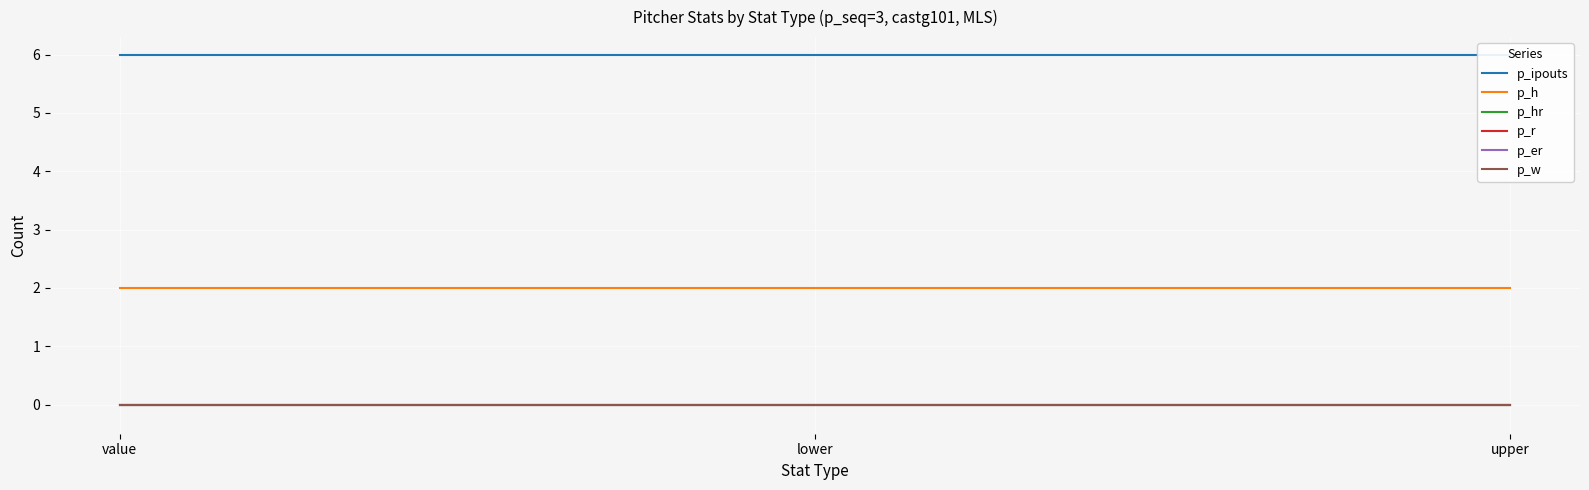

Is the value of p_hr at lower greater than the value of p_w at lower?

No